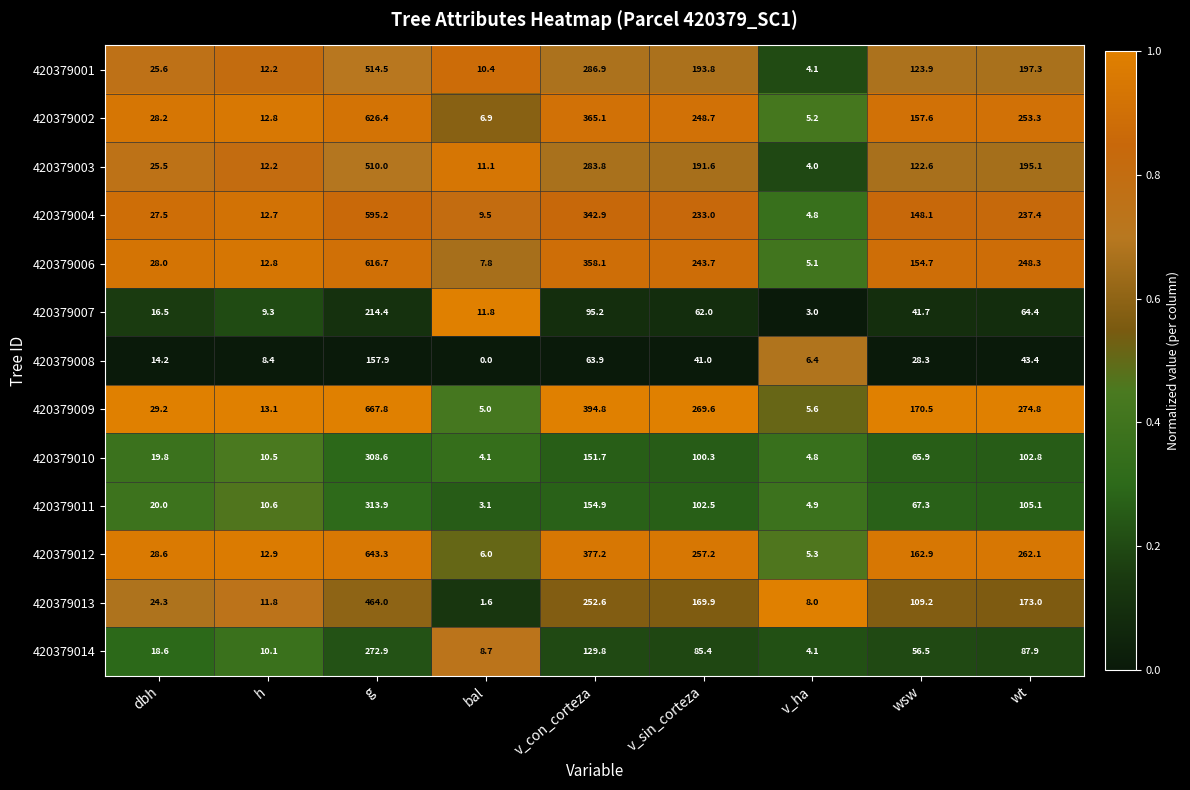

What value does the 420379013 series have at wsw?

109.2